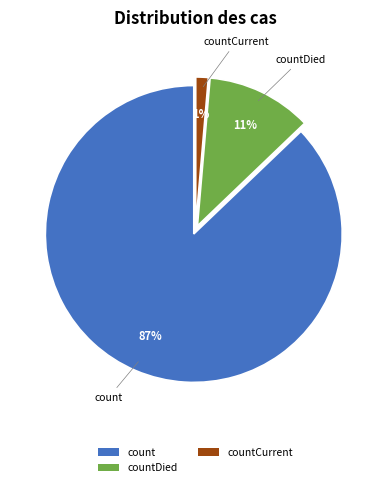

Is the sum of countDied and count greater than half?

Yes